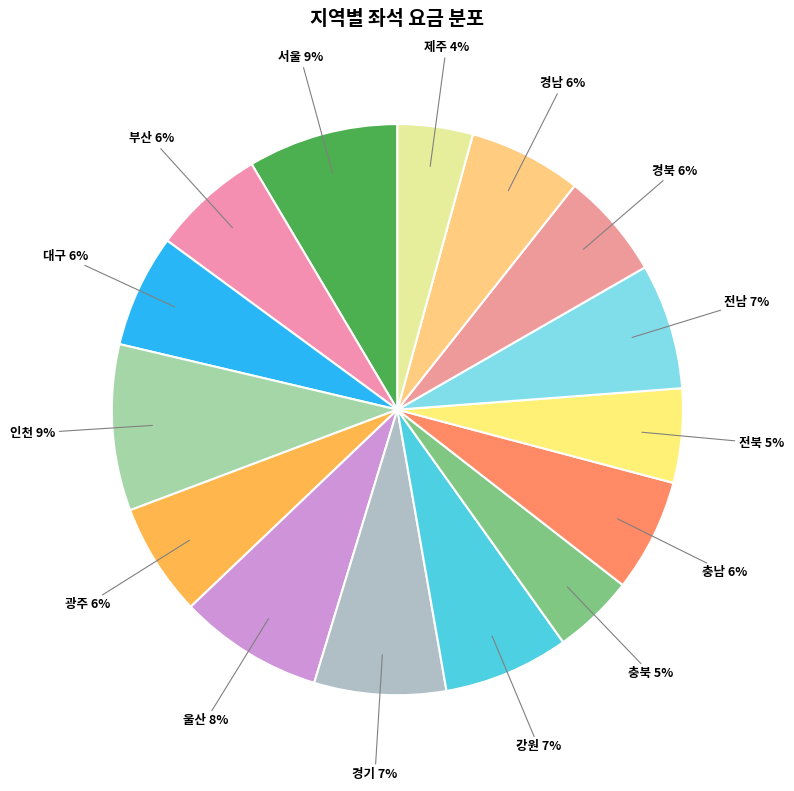

To the nearest percent, what portion does 울산 represent?

8%